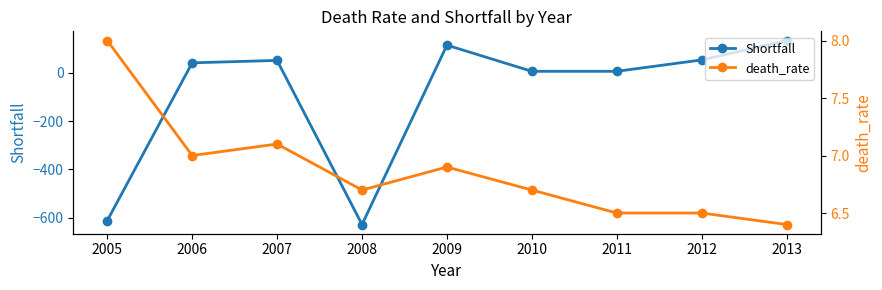

The Shortfall series shows 50.0 at 2007. True or false?

True